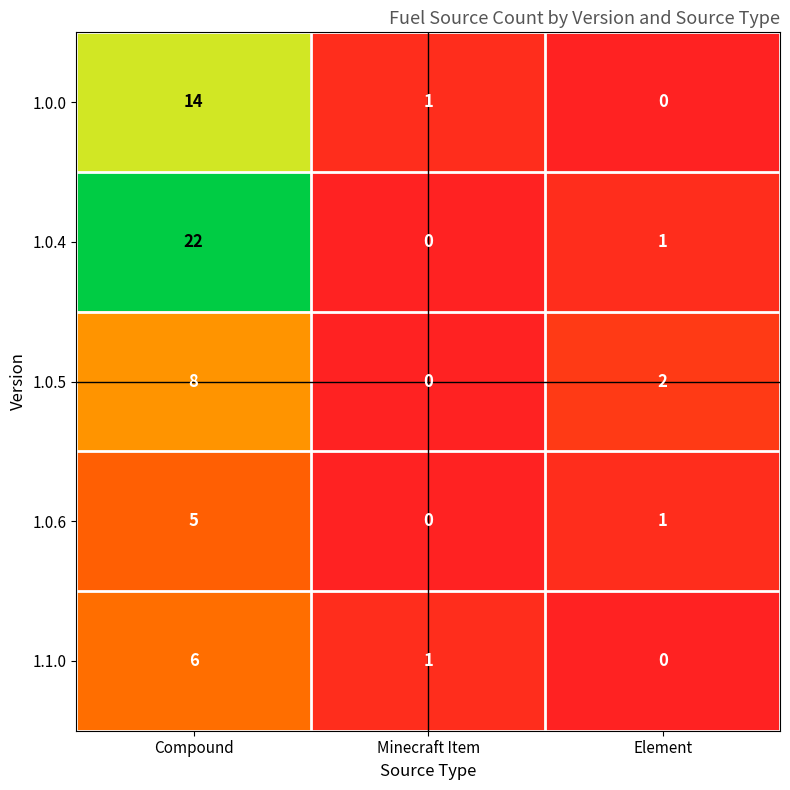

What is the sum of the 1.0.5 values at Compound and Element?

10